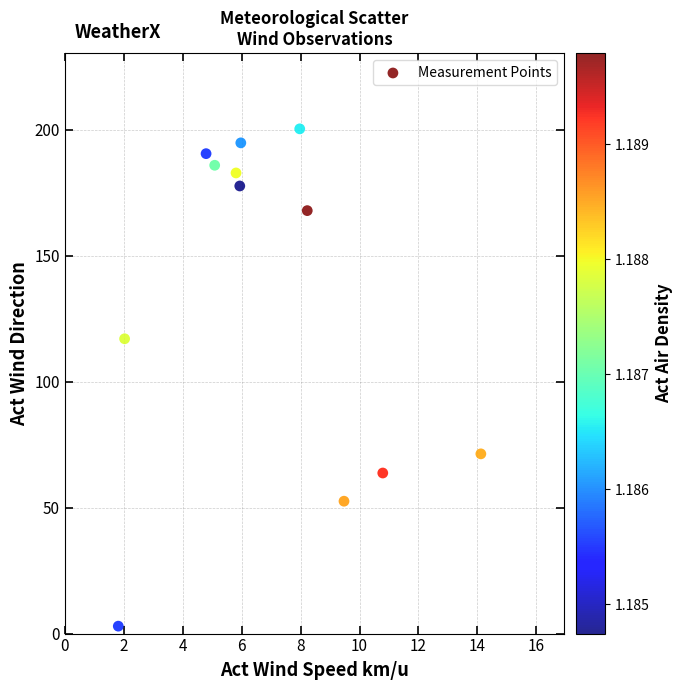

What is the average X value?

6.8